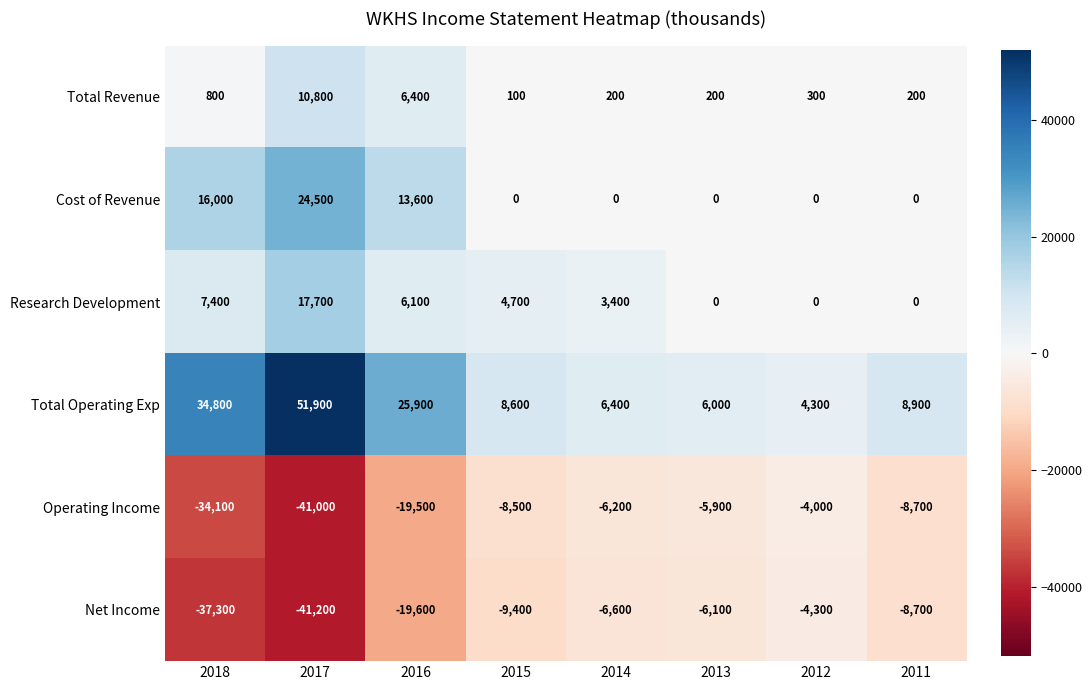

Is the value of Operating Income at 2017 greater than the value of Net Income at 2013?

No